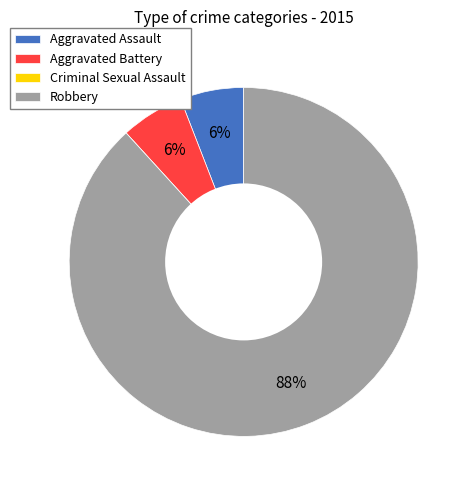

To the nearest percent, what percentage of the pie is Aggravated Assault?

6%